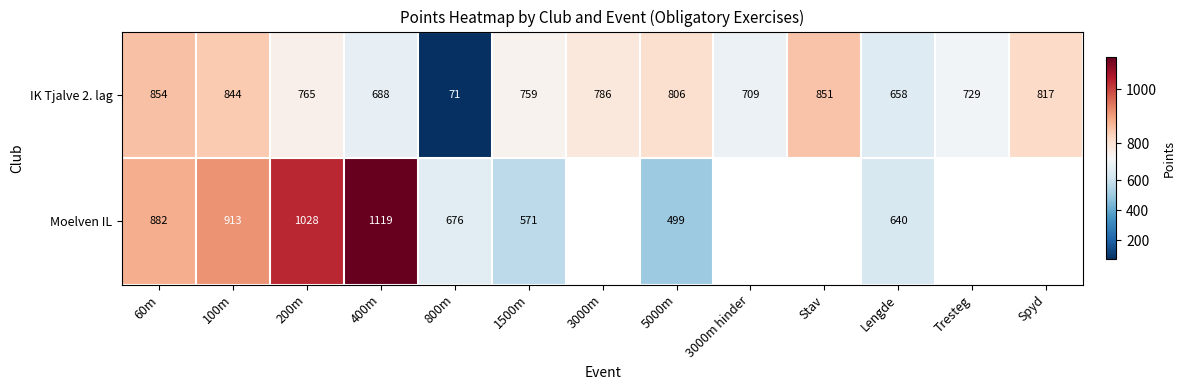

True or false: Moelven IL has a value of 394 at 1500m.

False